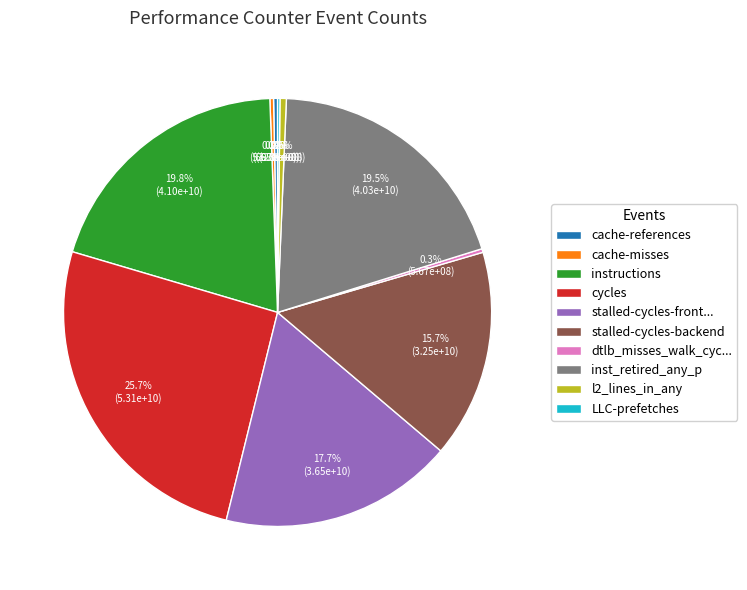

Does any single category account for the majority?

No